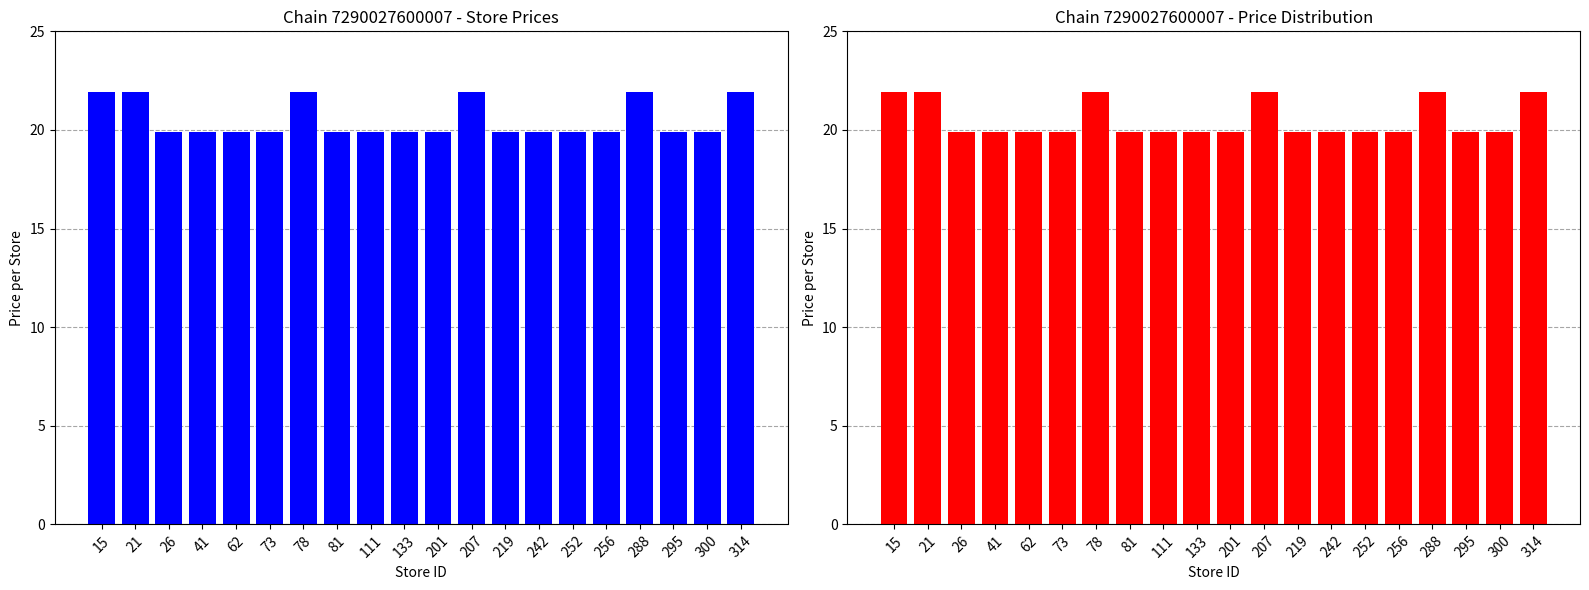

At which label is the value closest to 20?

26